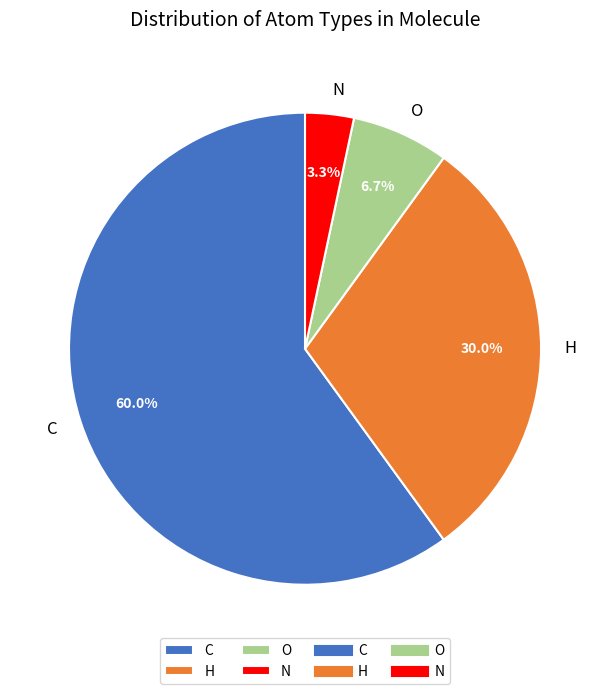

Do O and H together represent more than half of the pie?

No